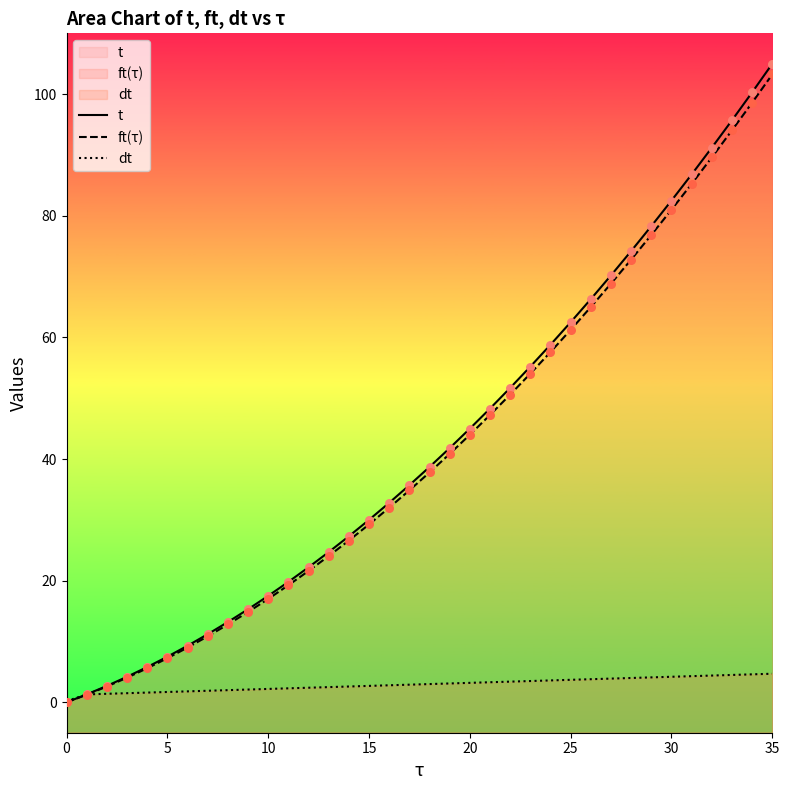

Is the value of t at 32 greater than the value of dt at 22?

Yes